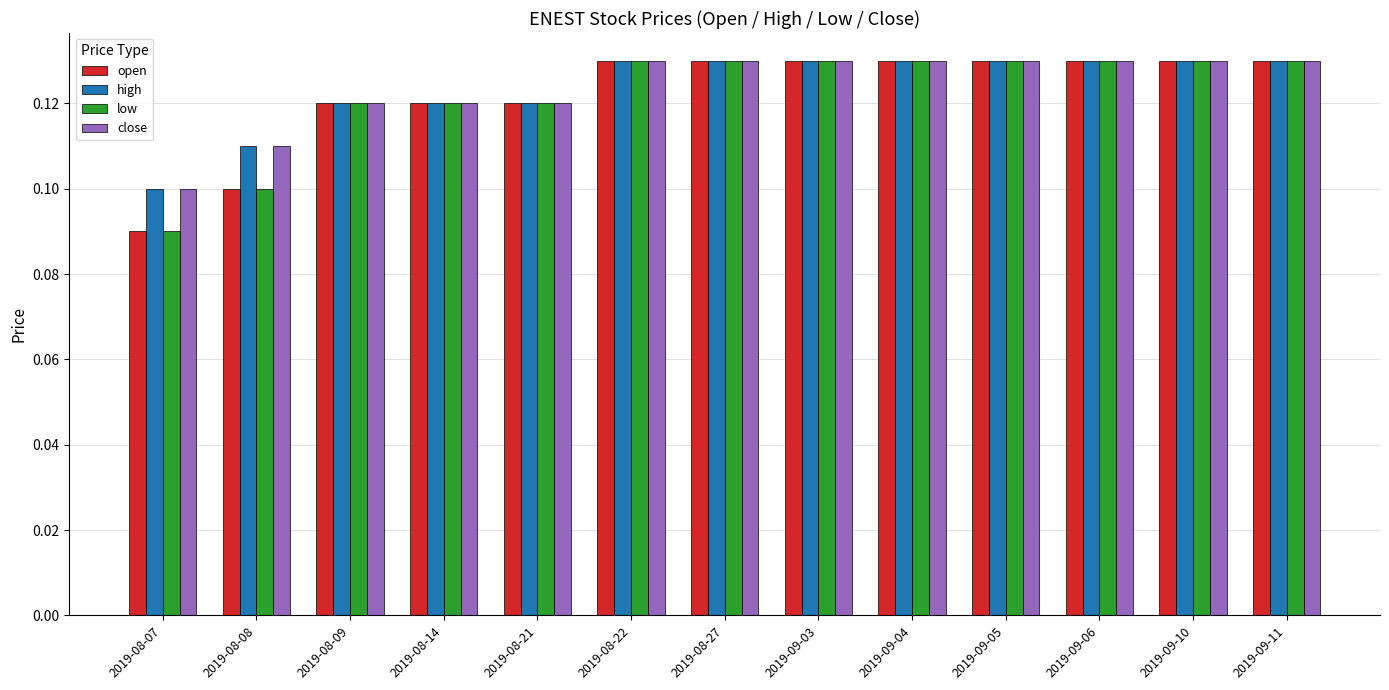

What is the total value across all series at 2019-09-11?

0.5